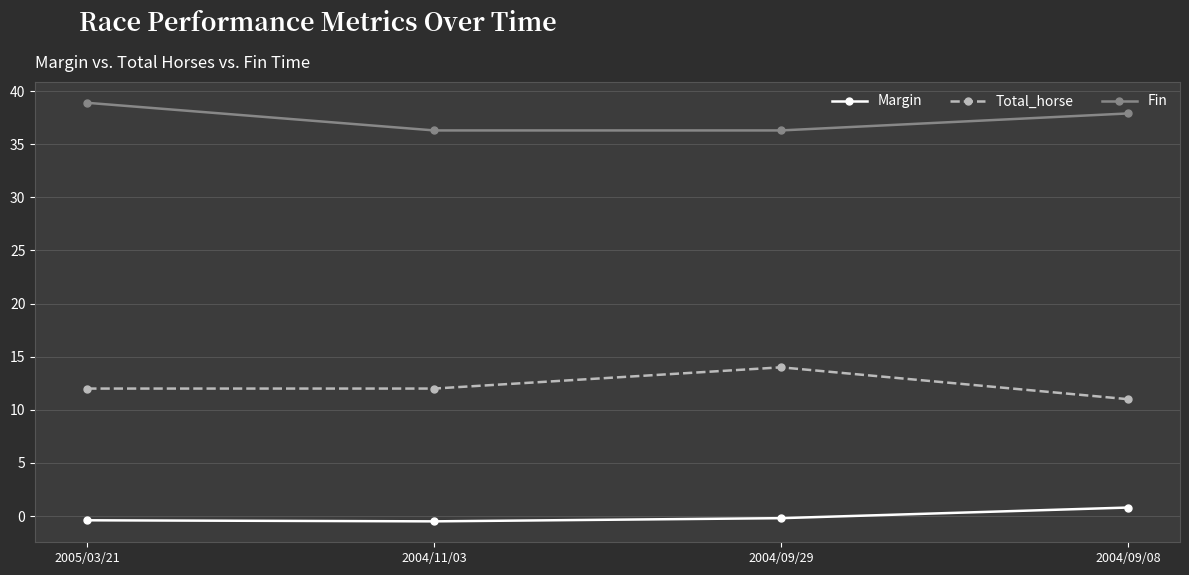

True or false: Fin and Total_horse cross at least once.

False